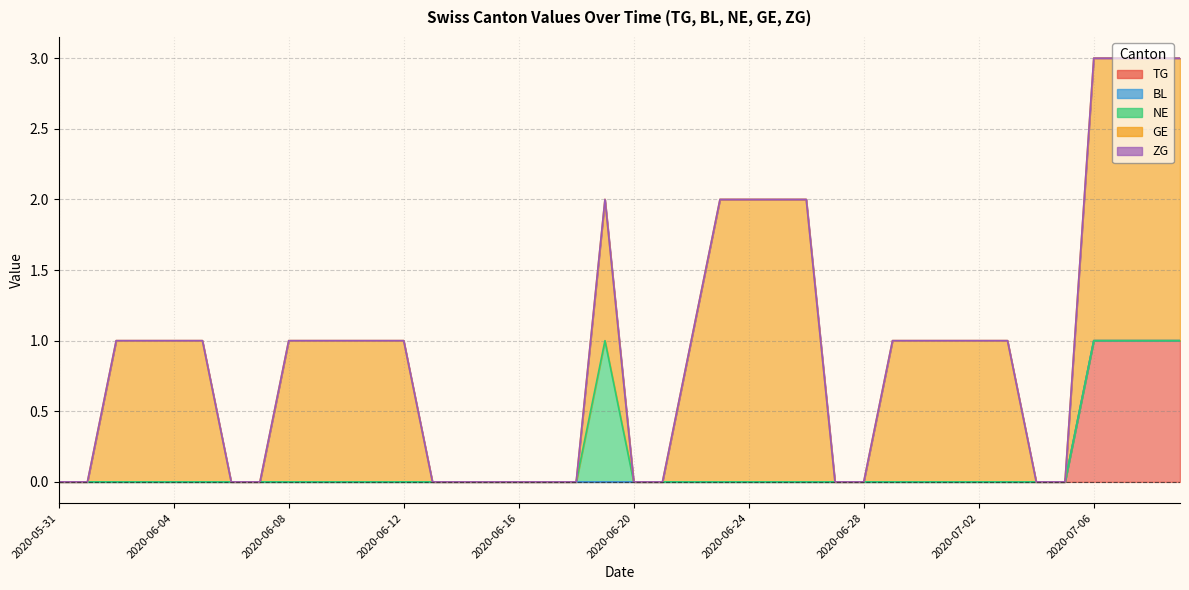

At which category does the chart reach its peak across all series?

2020-07-09